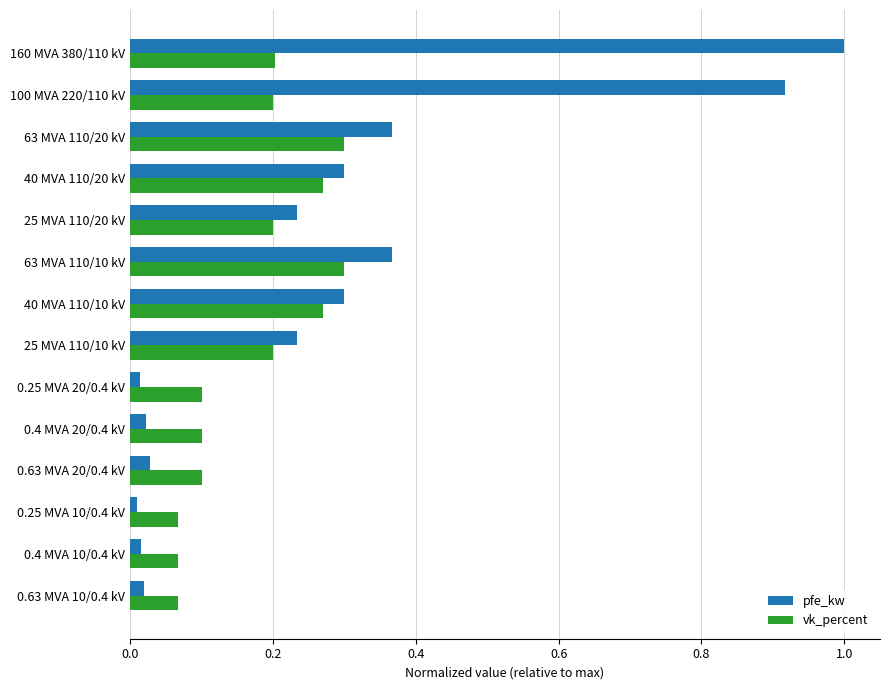

What is the sum of all vk_percent values?

2.4